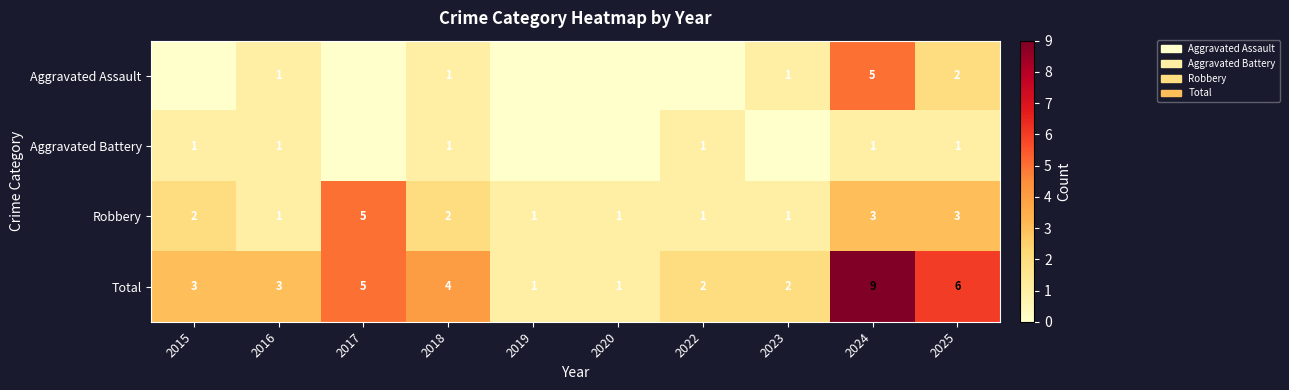

Which category has the highest value across all series?

2024